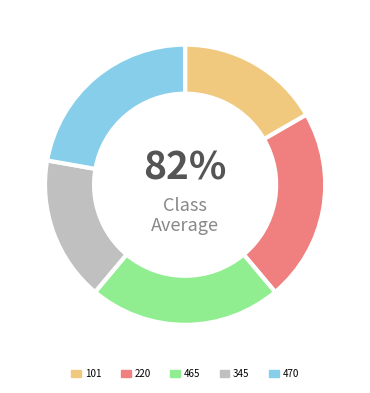

Is there a majority slice in this chart?

No